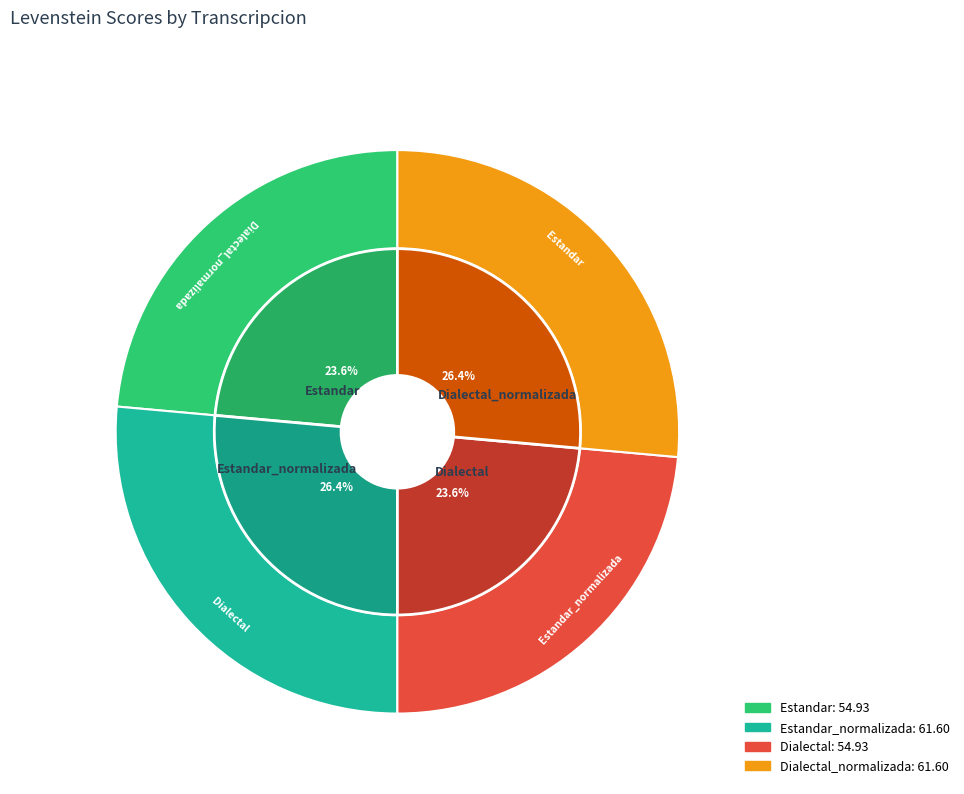

What is the change in value from Estandar to Estandar_normalizada?

+6.7